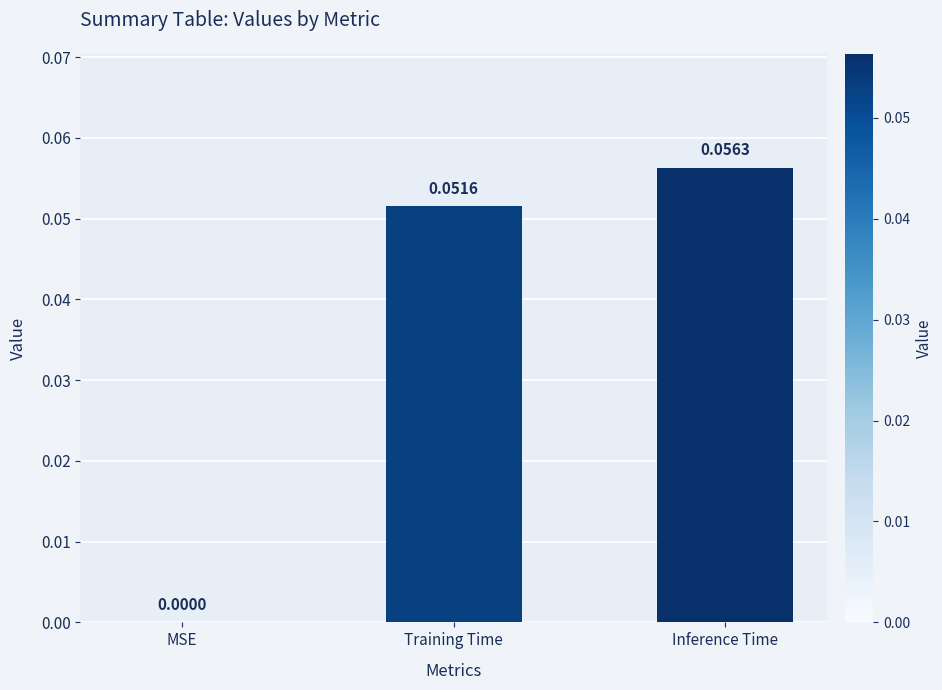

At which label is the value closest to 0?

MSE